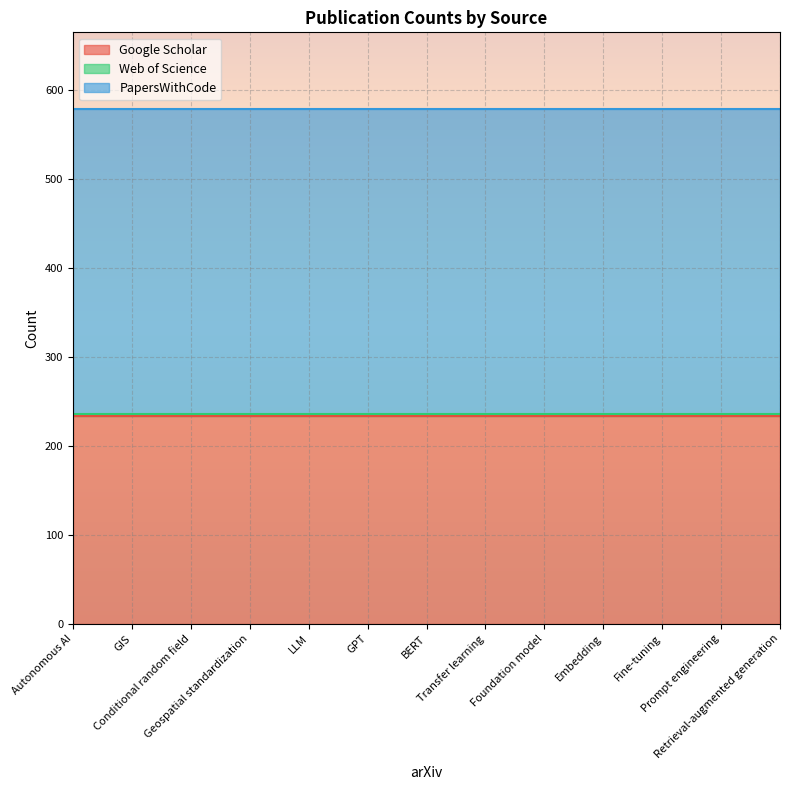

At which label is Google Scholar closest to 234?

Autonomous AI